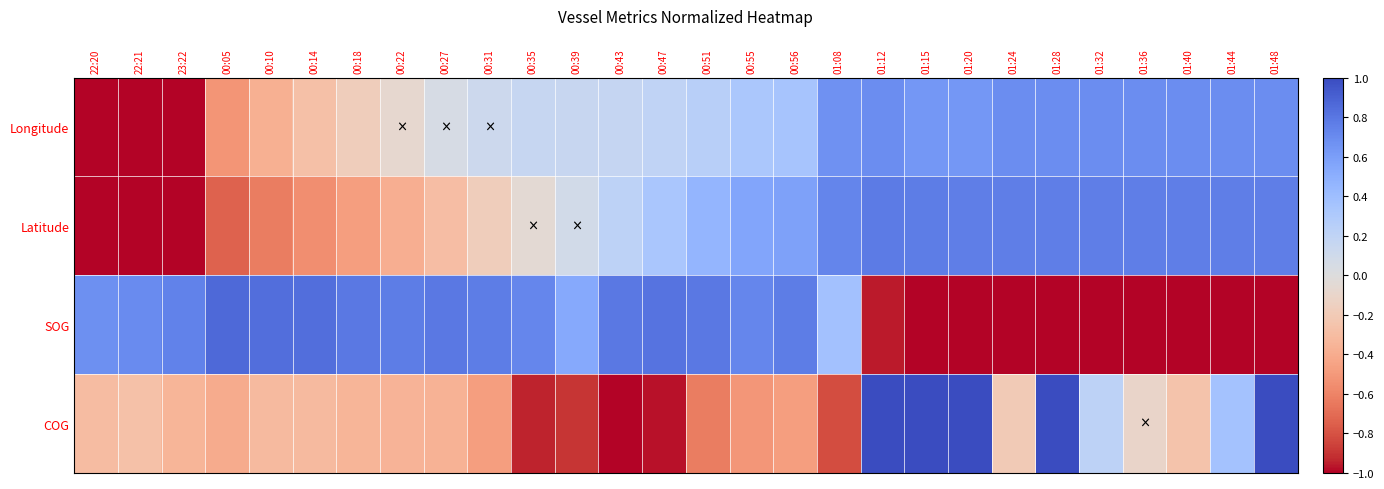

How many series are shown in this chart?

4